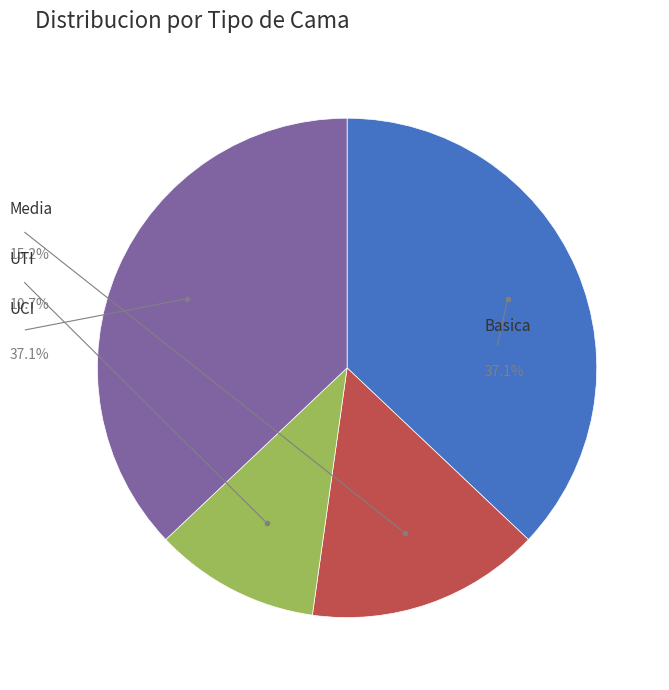

Count the number of slices in the pie.

4